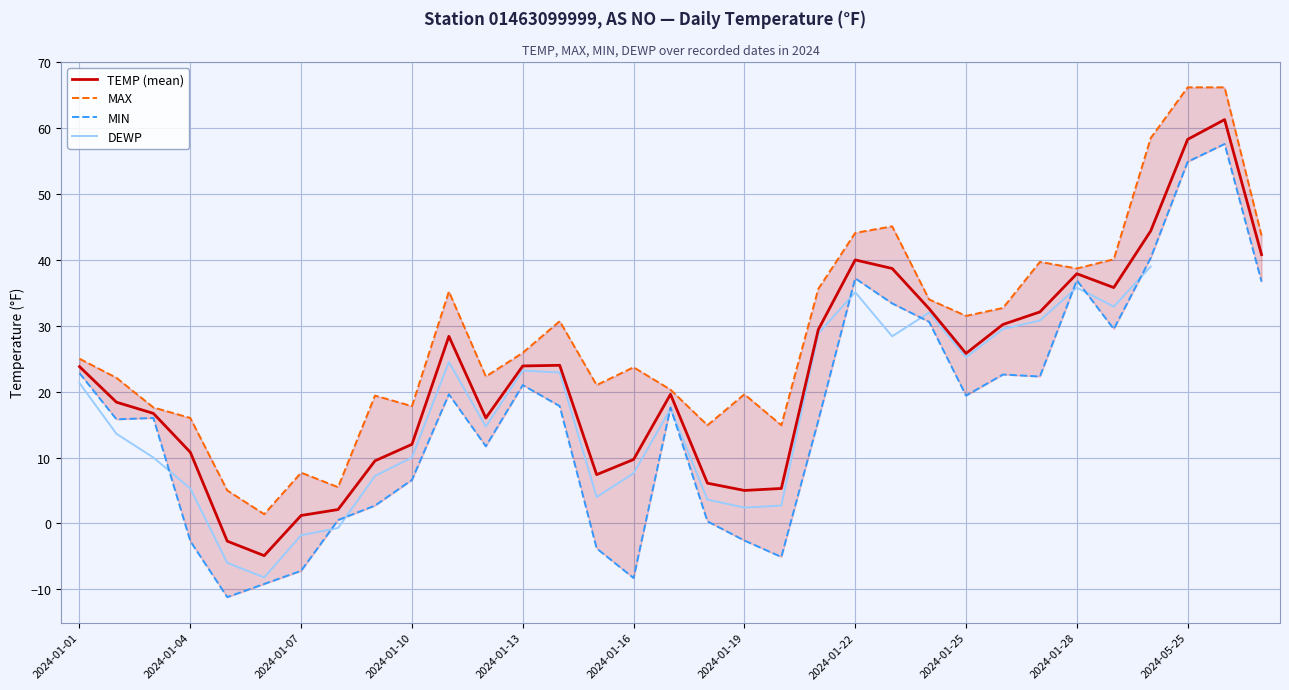

The TEMP (mean) series shows 10.8 at 2024-01-04. True or false?

True